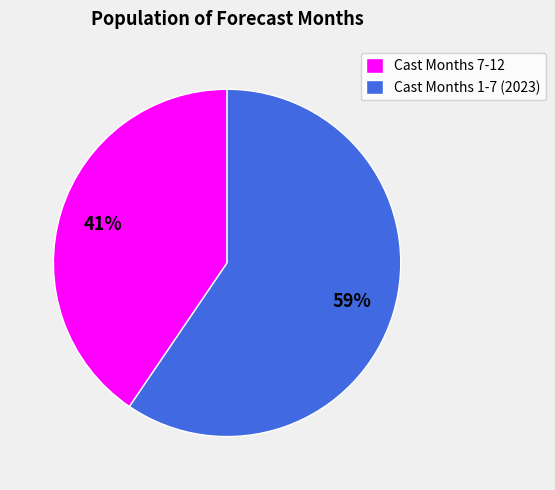

Which has a higher value, Cast Months 7-12 or Cast Months 1-7 (2023)?

Cast Months 1-7 (2023)